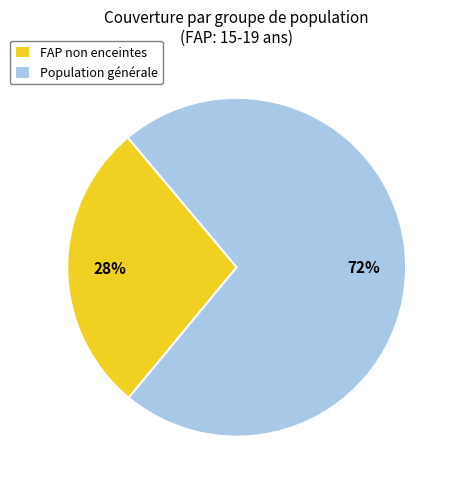

What percentage is the Population générale slice, to the nearest percent?

72%